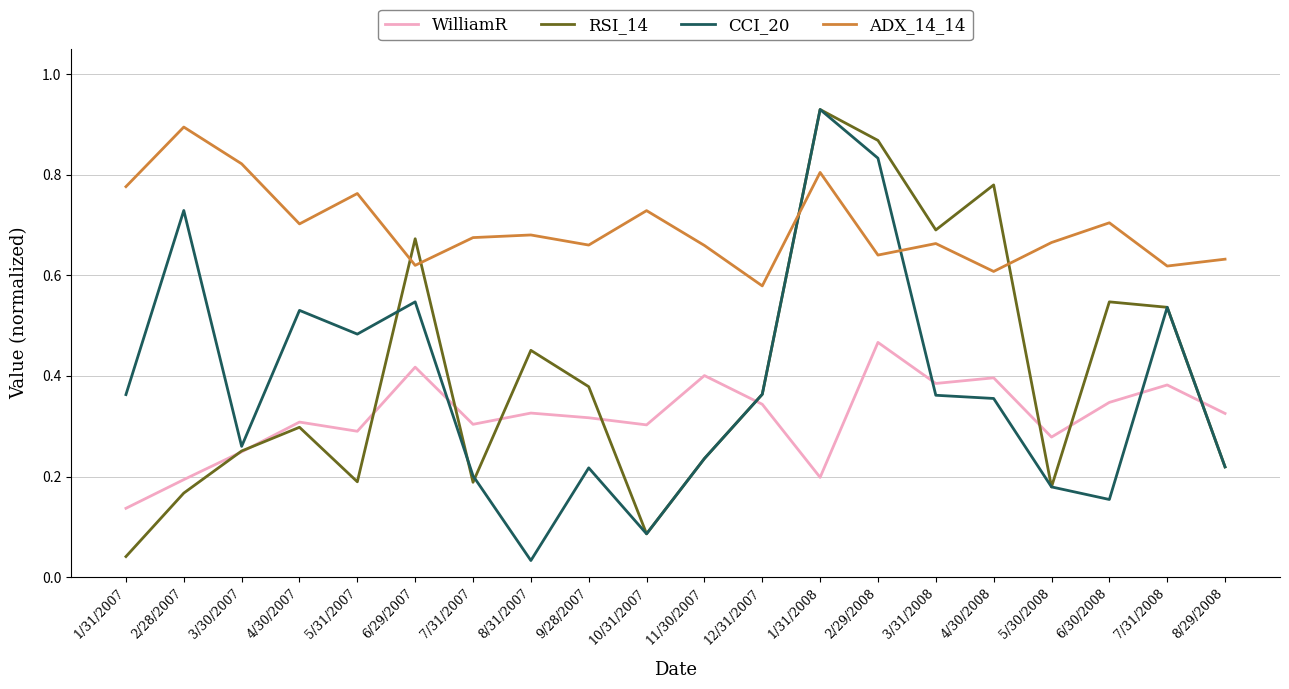

What are all the series names shown in the legend?

WilliamR, RSI_14, CCI_20, ADX_14_14